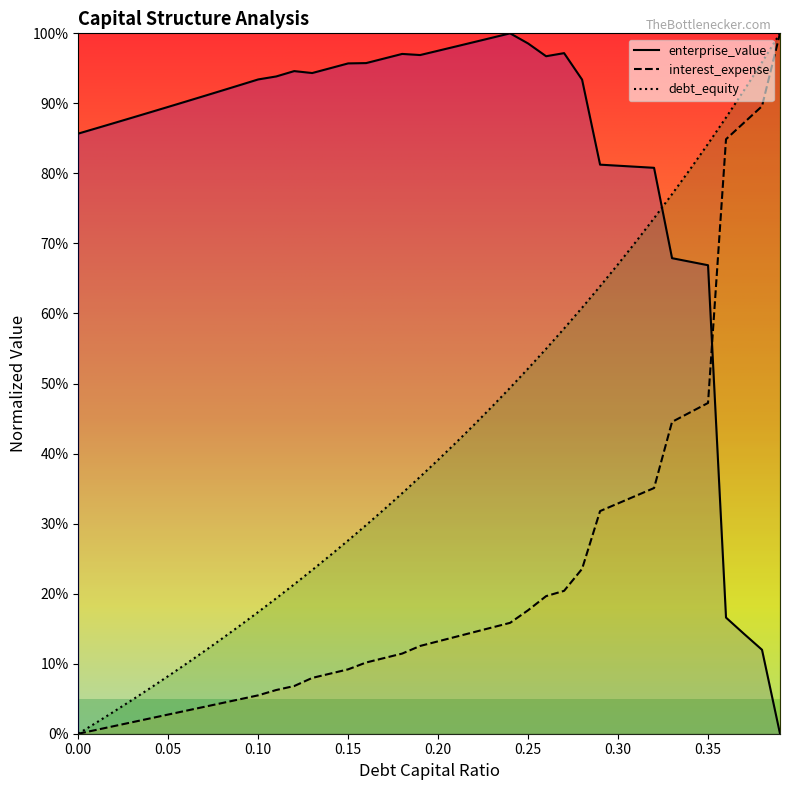

True or false: debt_capital has a value of 0.1 at 0.05.

True